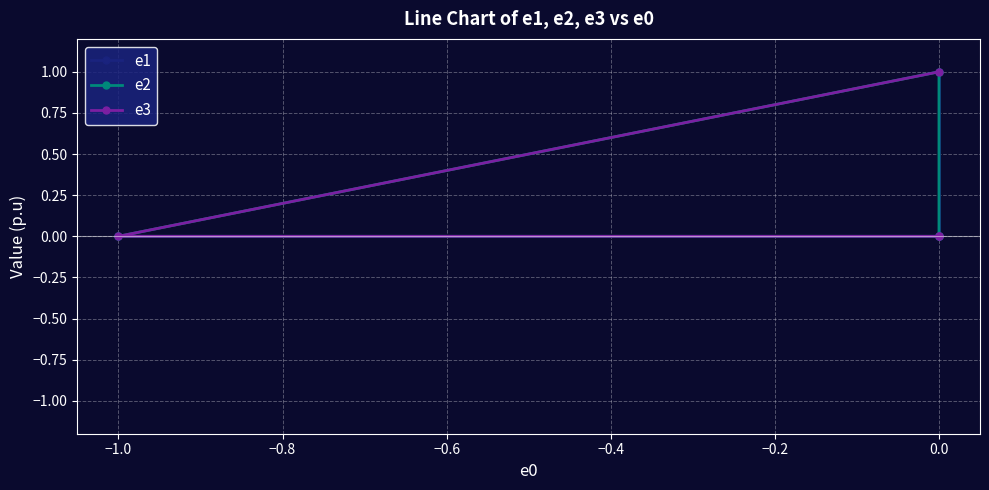

How many values in e3 are above zero?

2